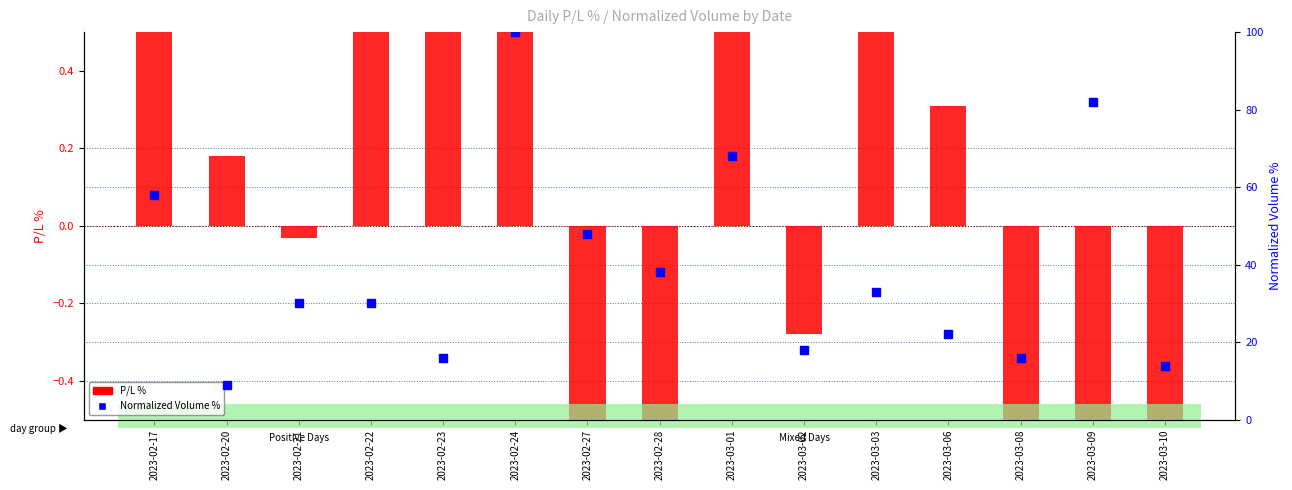

What is the total value across all series at 2023-03-01?

68.9